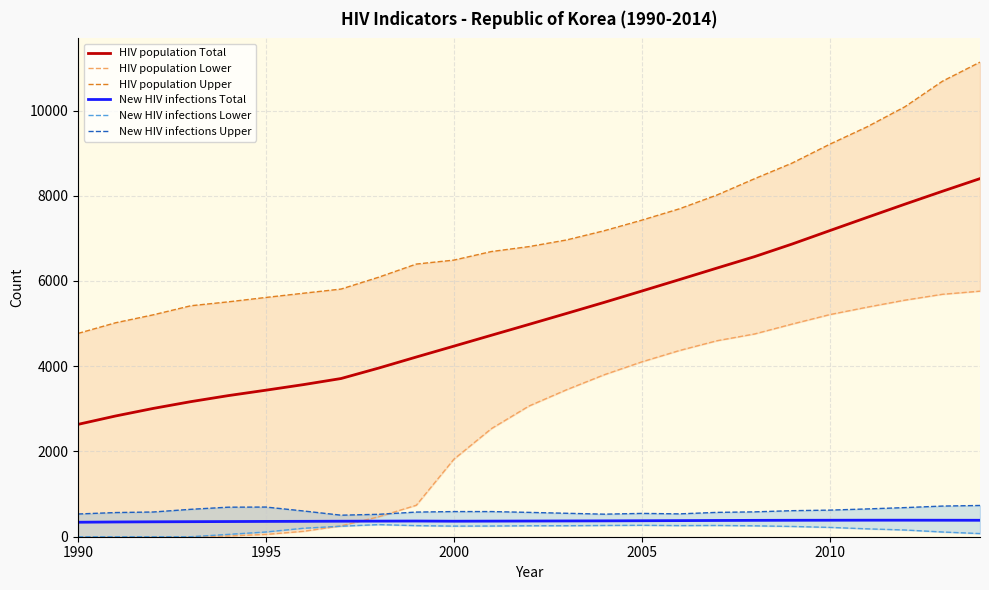

The New HIV infections Total series shows 387 at 2010. True or false?

True